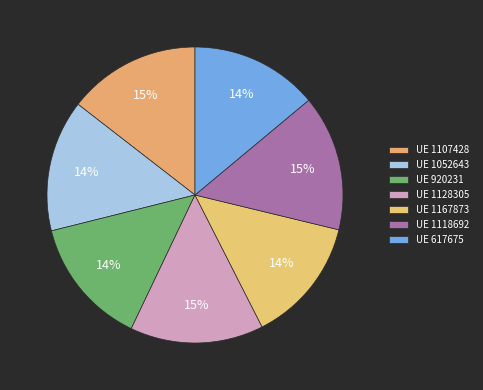

Count the number of slices in the pie.

7